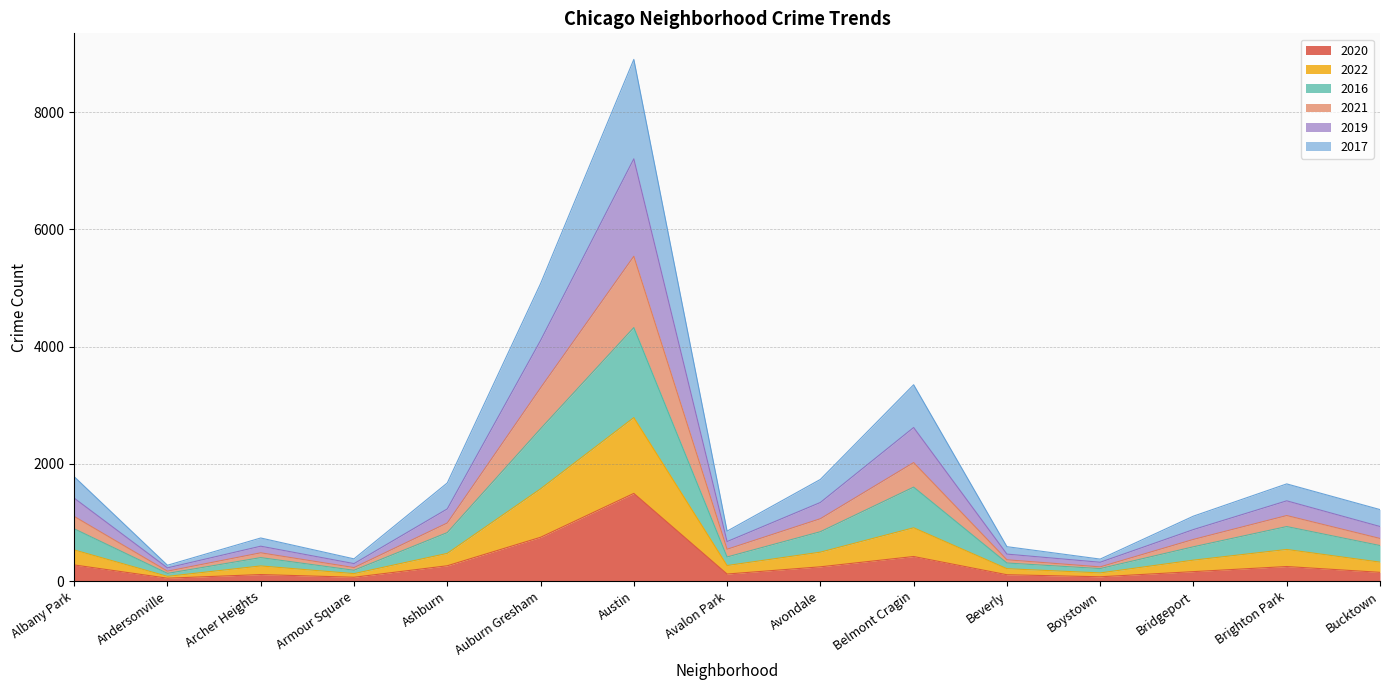

Does the chart display data point markers on the line(s)?

No